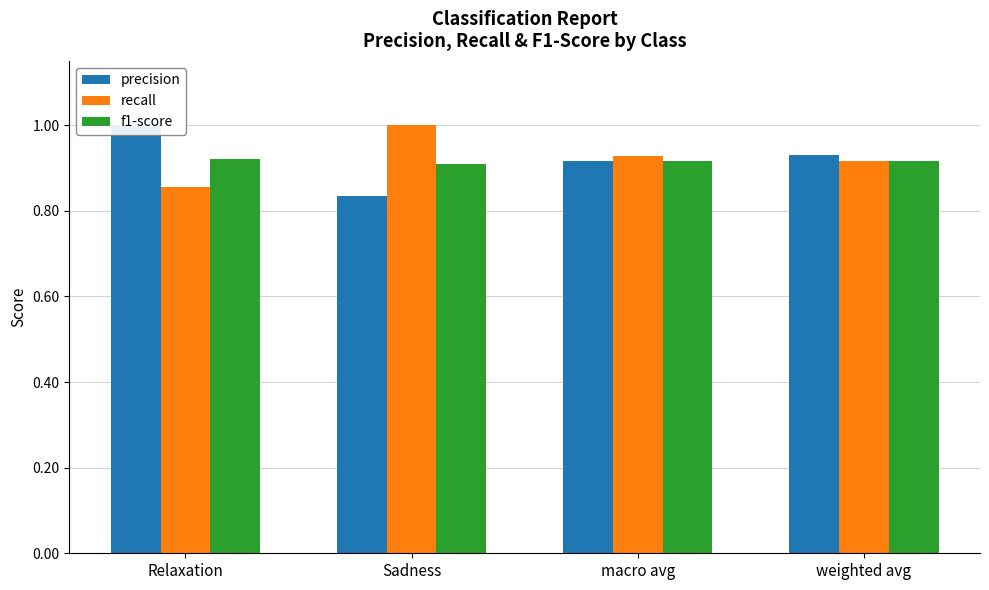

What is the difference between the maximum and minimum values in the recall series?

0.1